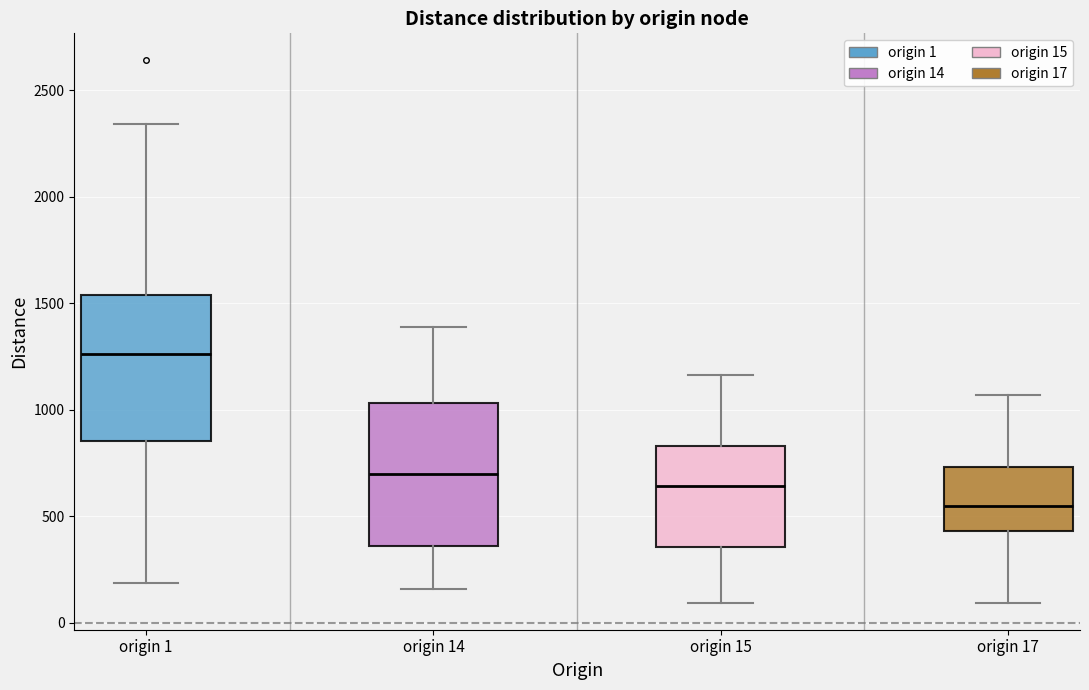

Reading left to right, read every box against the y-axis: the position of its median line, the range the box covers, and the ends of its whiskers. The values are not printed on the chart, so give them approximately, as read against the axis.

origin 1: median 1250, box 850 to 1550, whiskers 200 to 2350
origin 14: median 700, box 350 to 1050, whiskers 150 to 1400
origin 15: median 650, box 350 to 850, whiskers 100 to 1150
origin 17: median 550, box 450 to 750, whiskers 100 to 1050